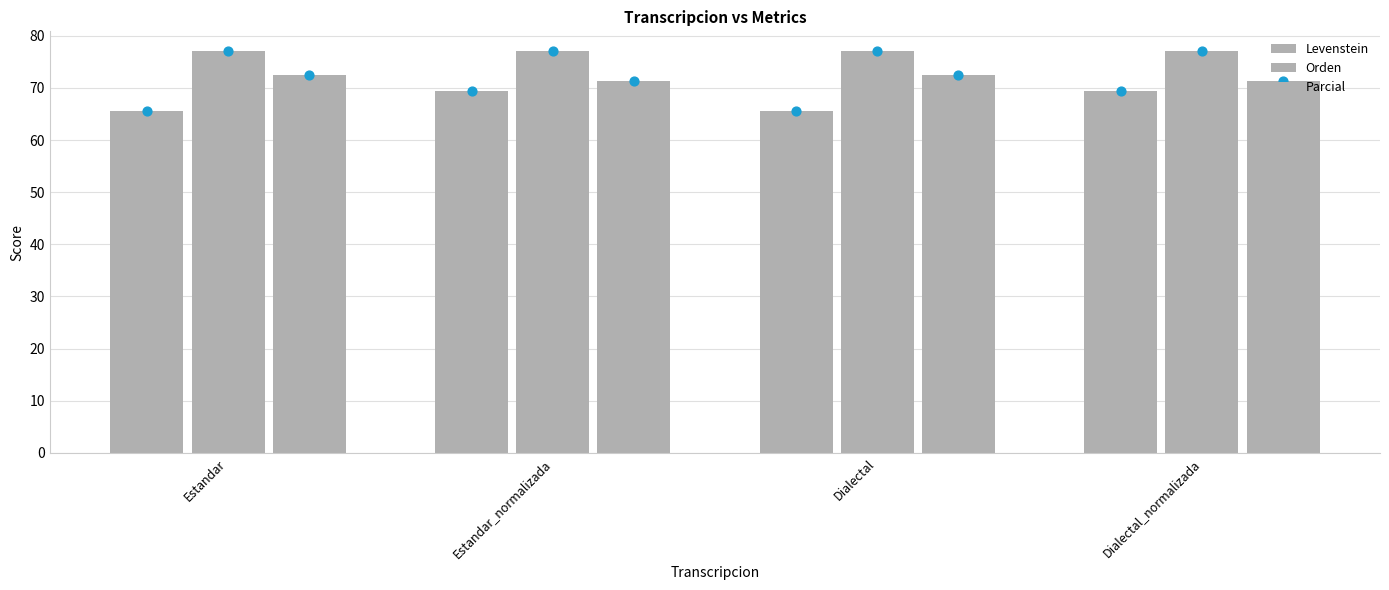

Which series has the largest total across all categories?

Orden